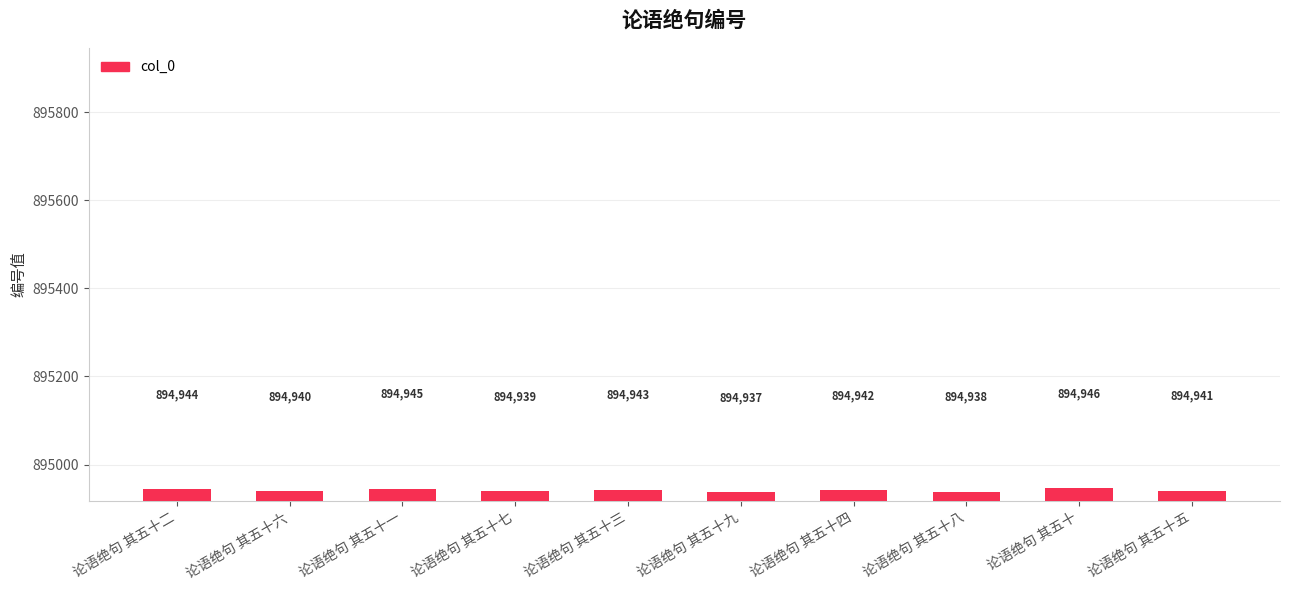

What position from the right is 论语绝句 其五十五?

1